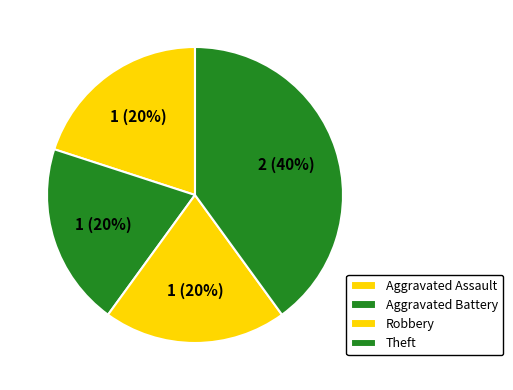

Which slice is the largest?

Theft